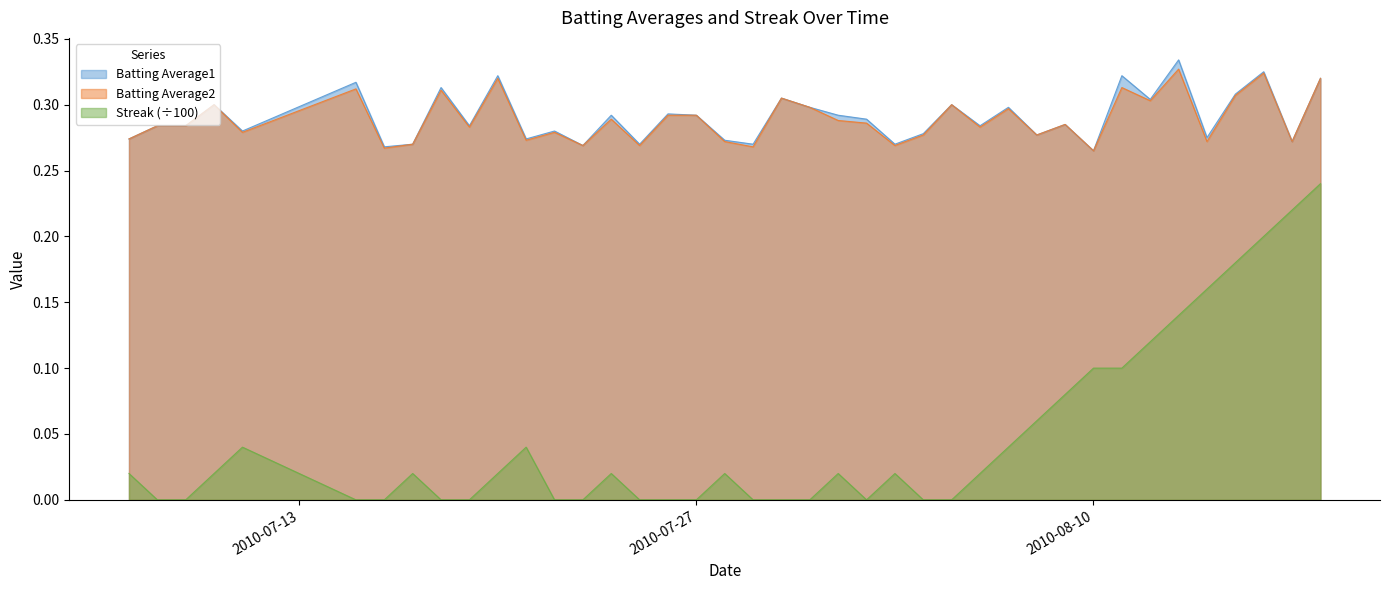

Is the value of Streak at 2010-08-11 greater than the value of Batting Average1 at 2010-07-28?

No